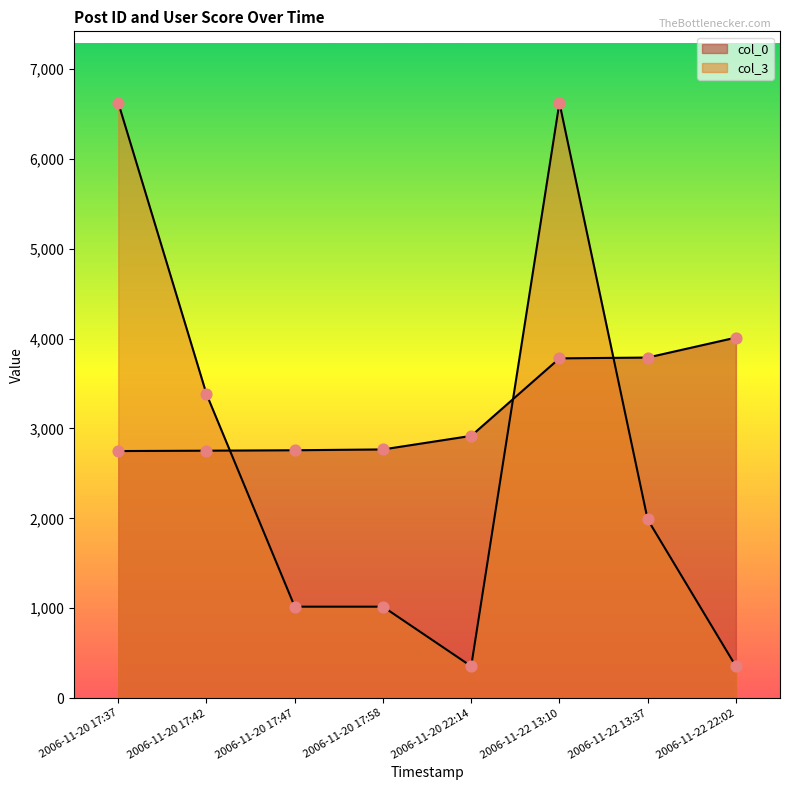

Which series reaches the minimum Y coordinate?

col_3